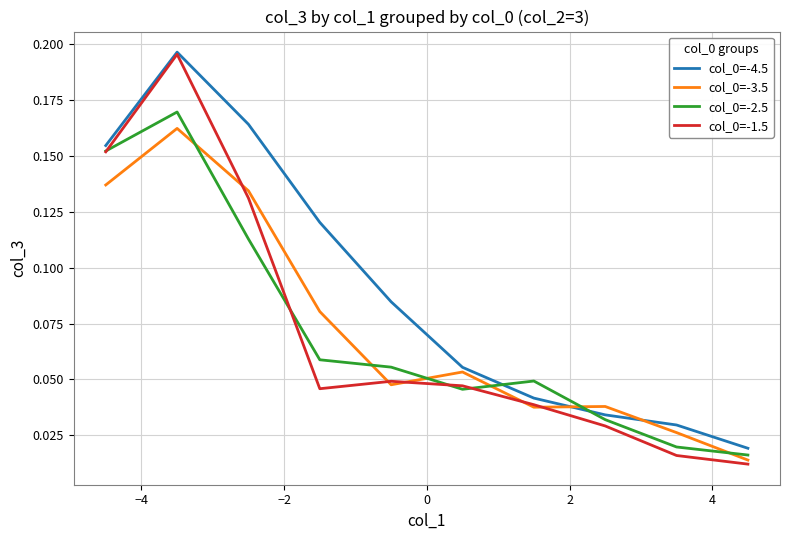

Does the chart have visible grid lines?

Yes